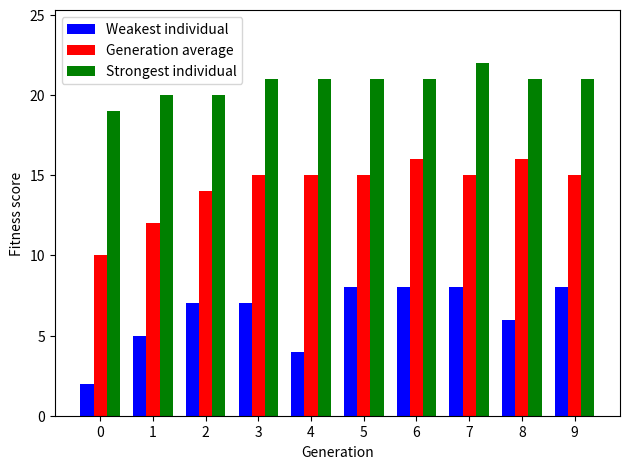

At 8, list the series in order from largest to smallest.

Strongest individual, Generation average, Weakest individual